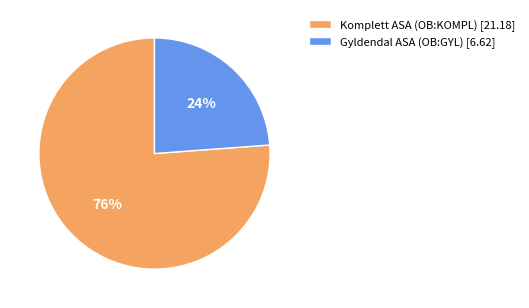

Approximately how many times larger is the value at Komplett ASA (OB:KOMPL) compared to Gyldendal ASA (OB:GYL)?

3.2